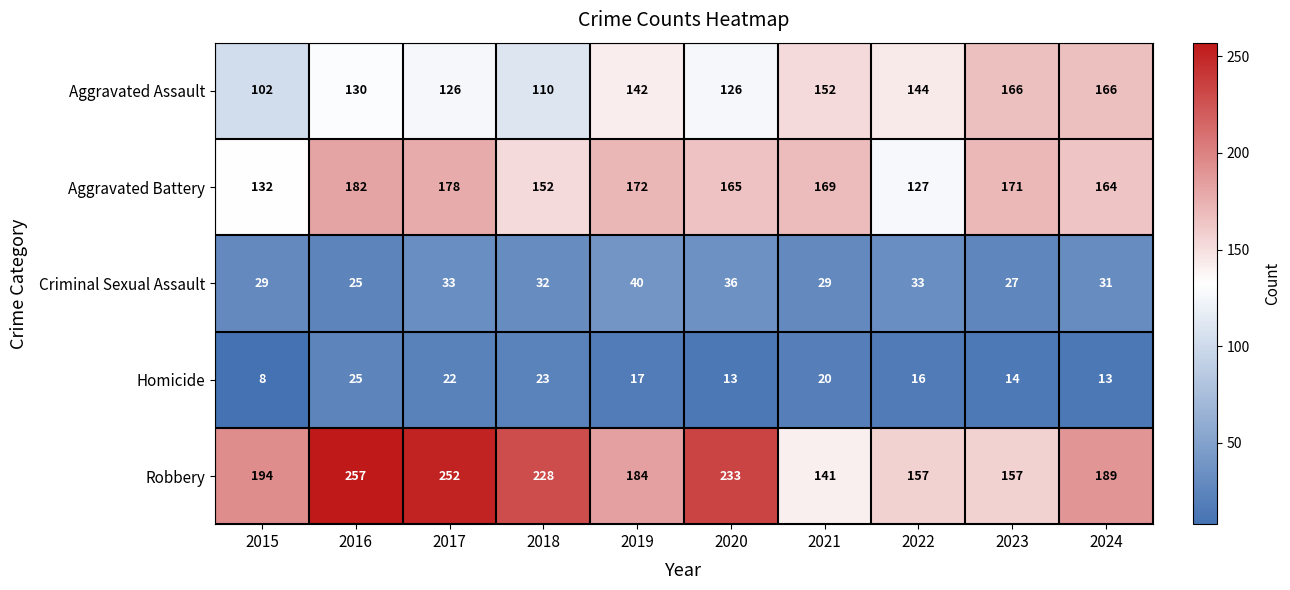

Where is Homicide nearest to the value 16?

2022